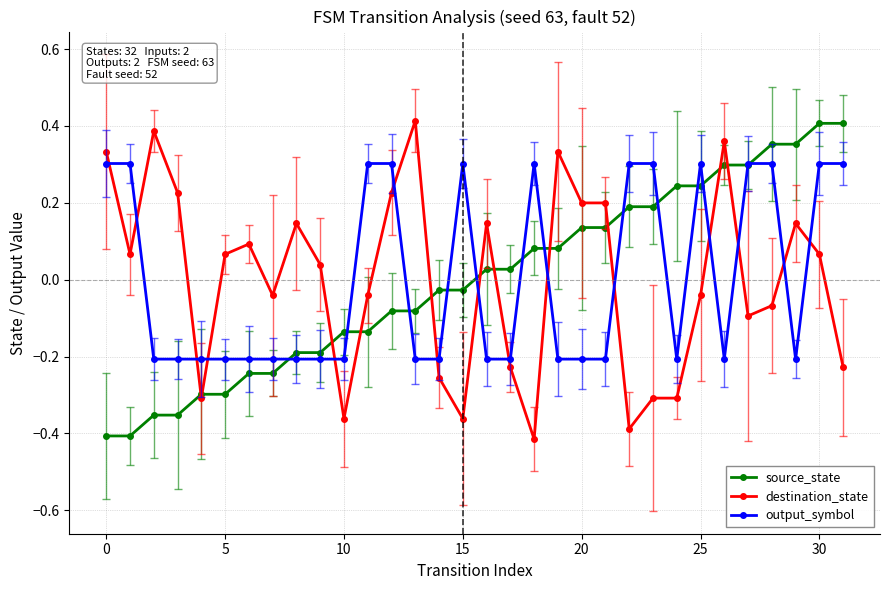

Reading left to right, what are all the values shown in this chart?

source_state: -0.4	-0.4	-0.4	-0.4	-0.3	-0.3	-0.2	-0.2	-0.2	-0.2	-0.1	-0.1	-0.1	-0.1	-0.0	-0.0	0.0	0.0	0.1	0.1	0.1	0.1	0.2	0.2	0.2	0.2	0.3	0.3	0.4	0.4	0.4	0.4
destination_state: 0.3	0.1	0.4	0.2	-0.3	0.1	0.1	-0.0	0.1	0.0	-0.4	-0.0	0.2	0.4	-0.3	-0.4	0.1	-0.2	-0.4	0.3	0.2	0.2	-0.4	-0.3	-0.3	-0.0	0.4	-0.1	-0.1	0.1	0.1	-0.2
output_symbol: 0.3	0.3	-0.2	-0.2	-0.2	-0.2	-0.2	-0.2	-0.2	-0.2	-0.2	0.3	0.3	-0.2	-0.2	0.3	-0.2	-0.2	0.3	-0.2	-0.2	-0.2	0.3	0.3	-0.2	0.3	-0.2	0.3	0.3	-0.2	0.3	0.3